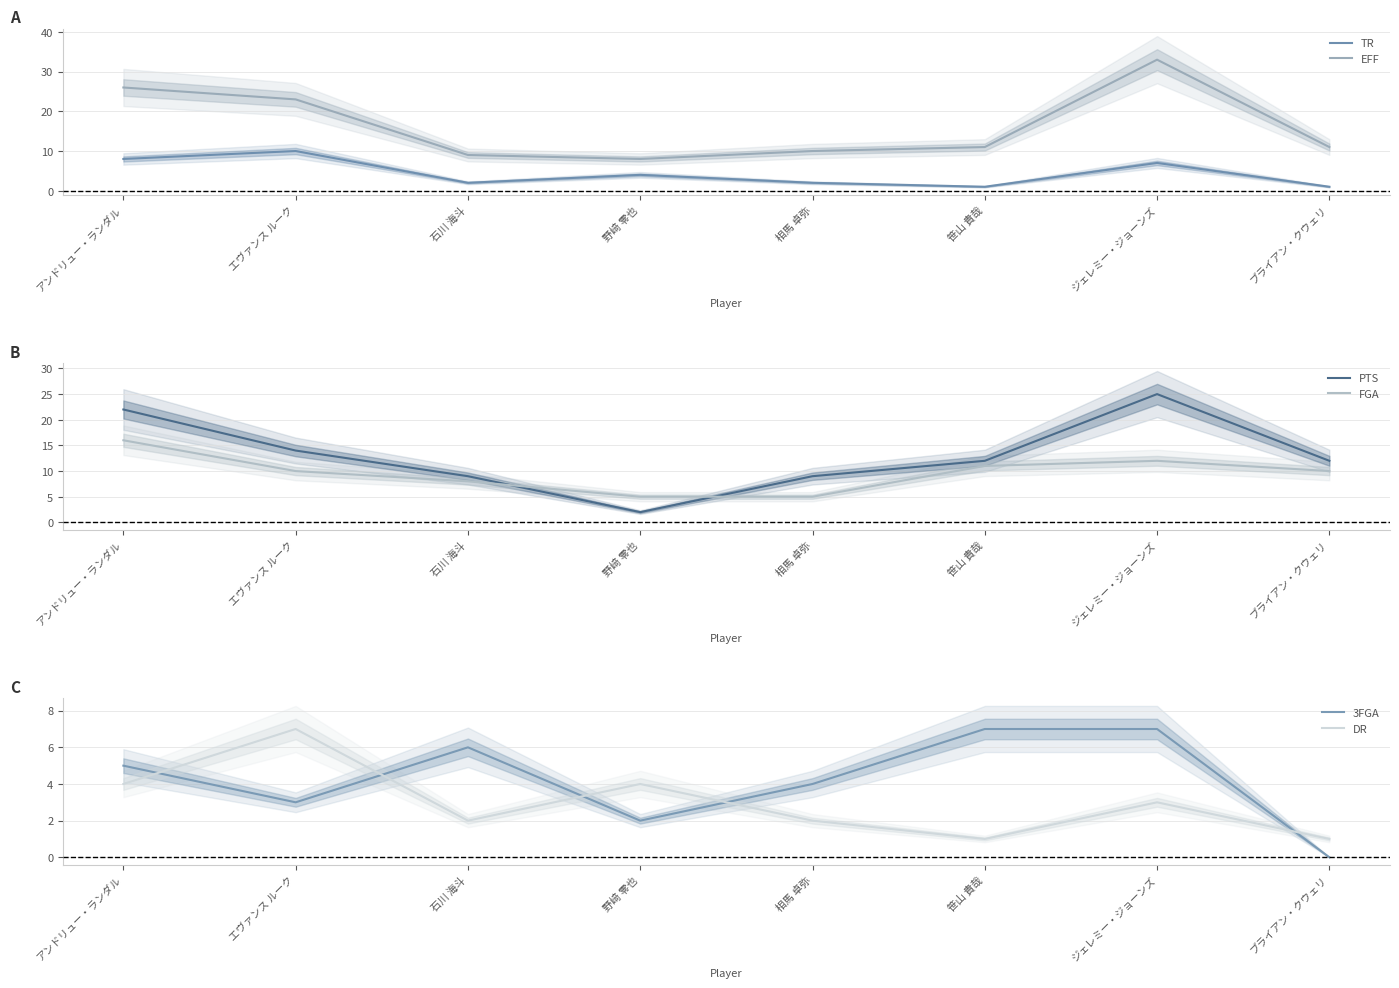

The EFF series shows 9 at ジェレミー・ジョーンズ. True or false?

False